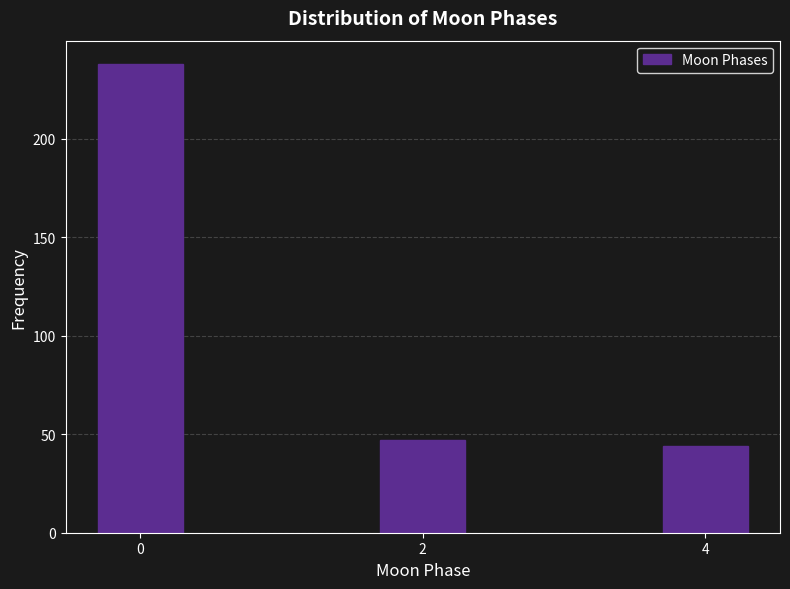

Reading right to left, what are all the values shown in this chart?

4=44	2=47	0=238